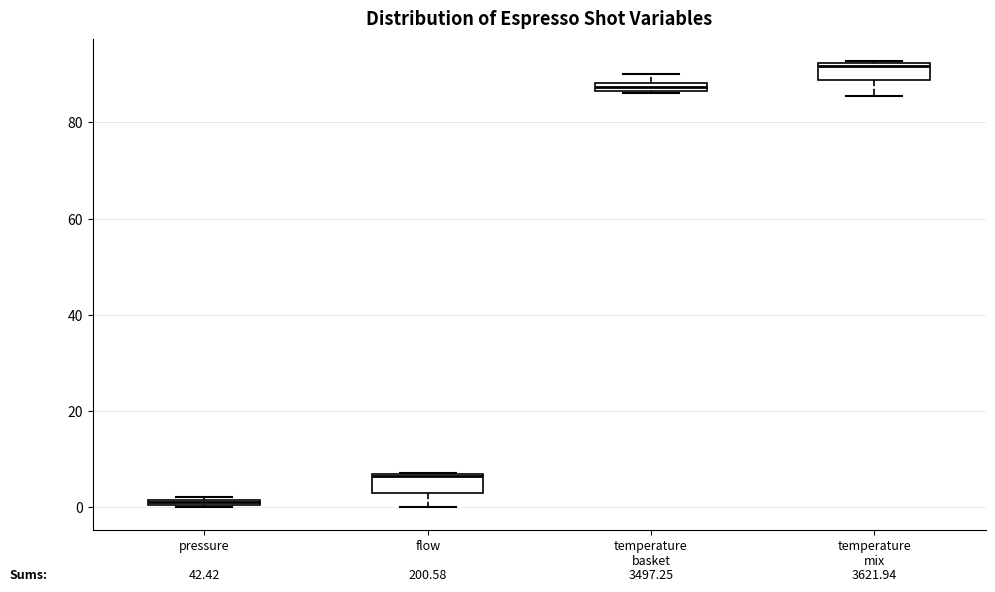

Which box's median line is the highest?

temperature mix